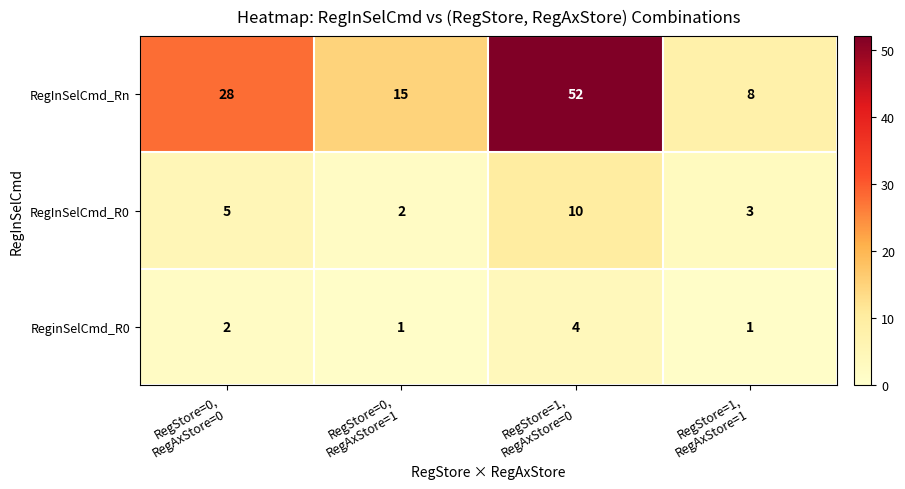

Rank the series at RegStore=1,
RegAxStore=1 from lowest to highest value.

ReginSelCmd_R0, RegInSelCmd_R0, RegInSelCmd_Rn